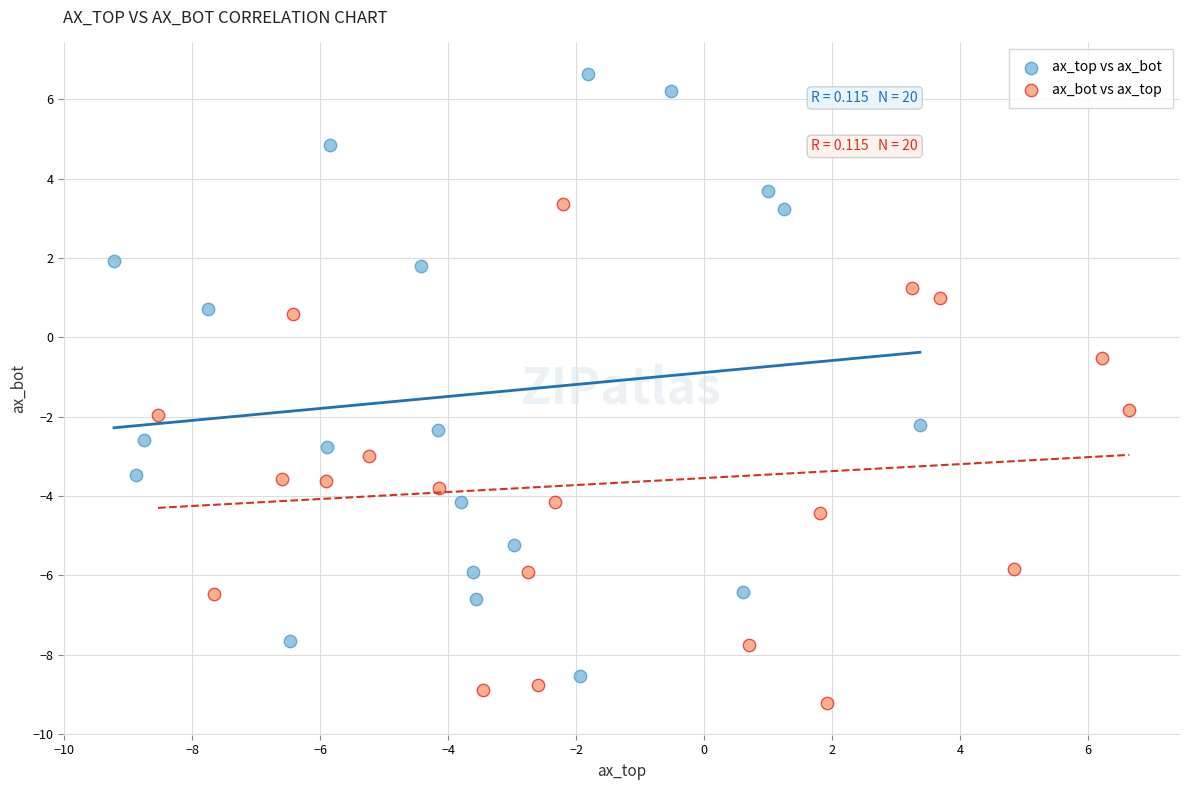

Which series has the largest Y range (max minus min)?

ax_top vs ax_bot